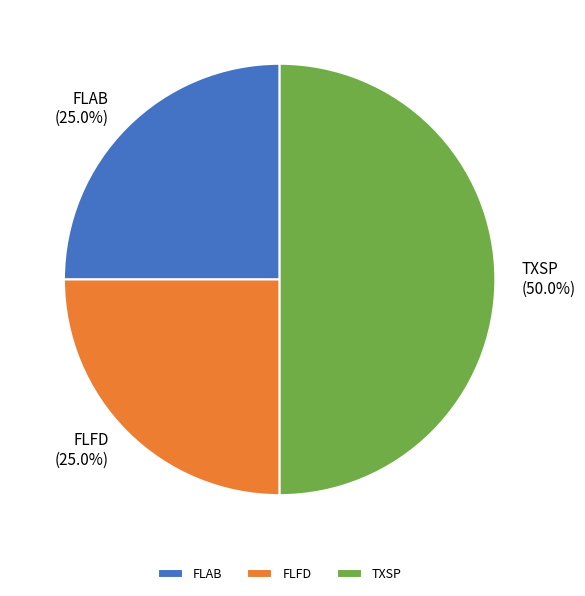

Is FLFD the majority of the pie?

No